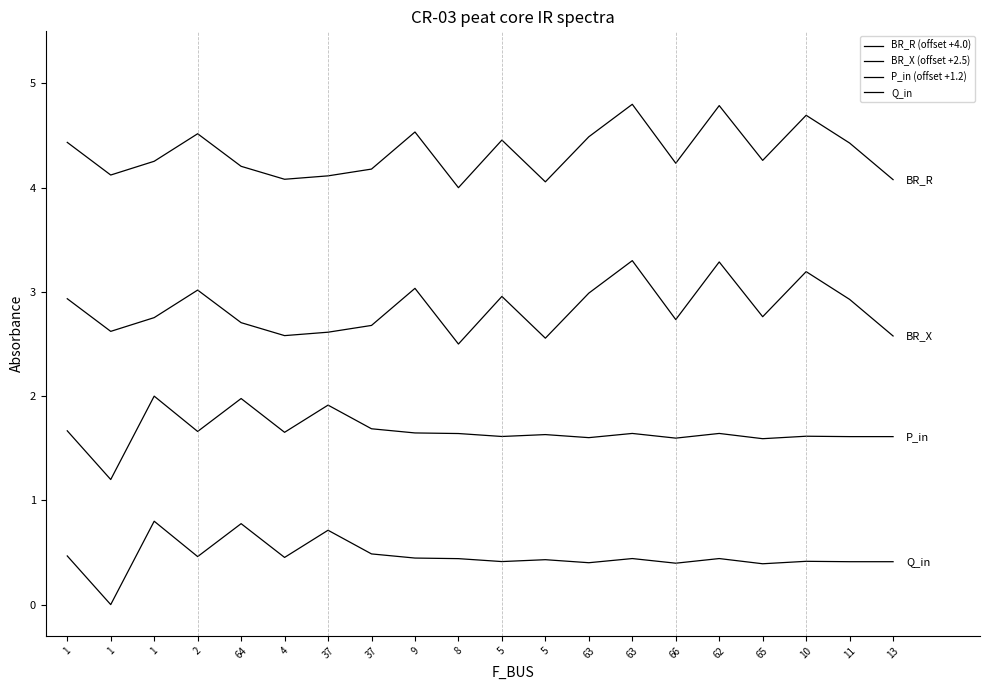

True or false: BR_X (offset +2.5) and P_in (offset +1.2) intersect in this chart.

False